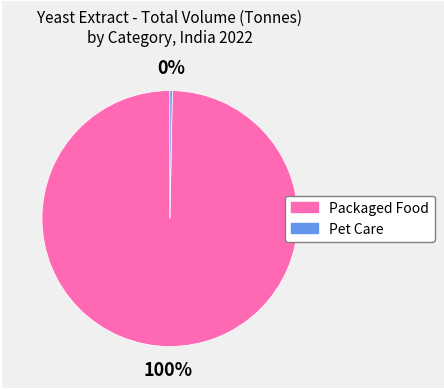

Is there a majority slice in this chart?

Yes